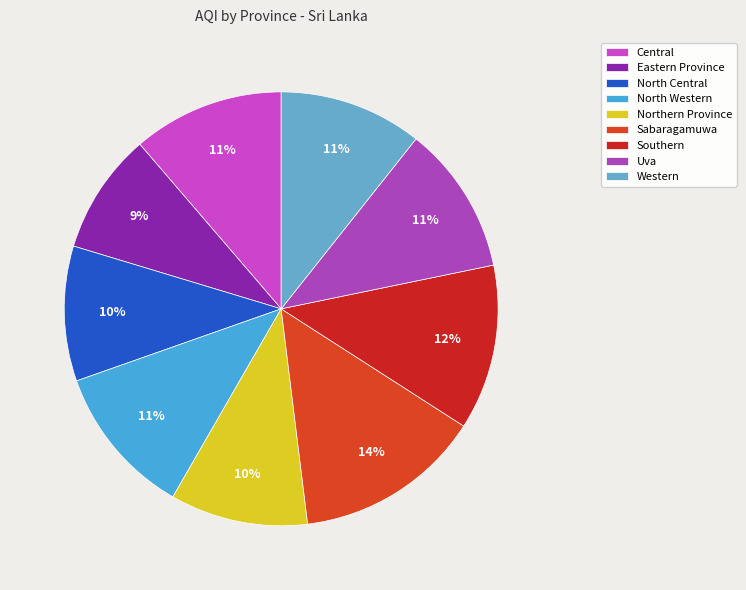

Is it true that Uva is 11% of the pie?

True